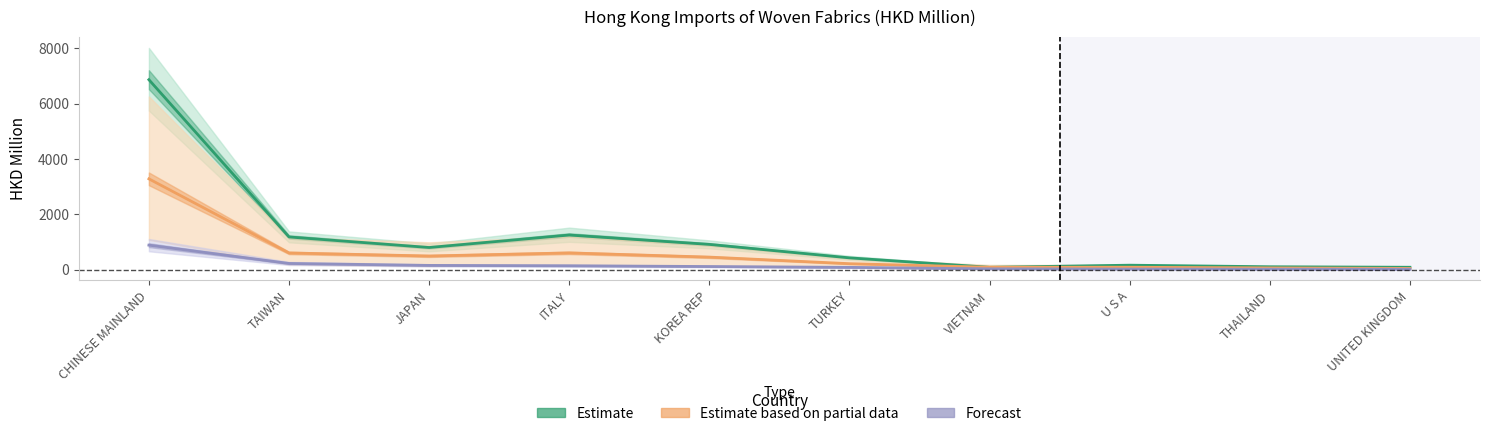

What is the sum of all Estimate values?

11895.6